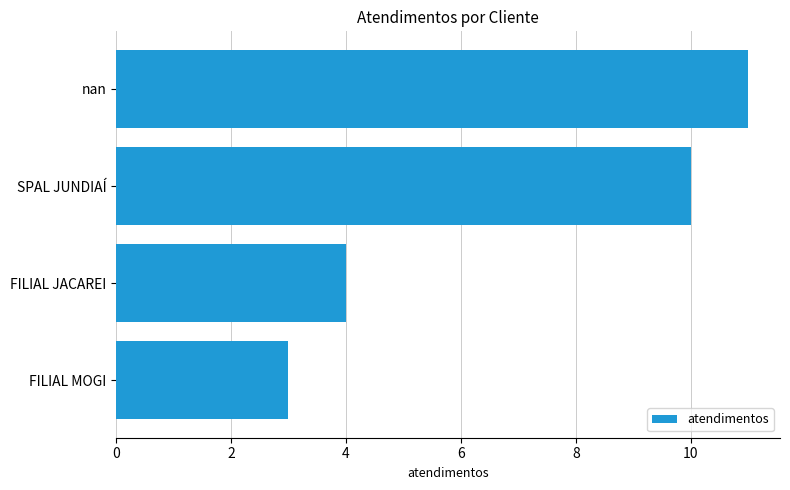

Between FILIAL MOGI and SPAL JUNDIAÍ, which is larger?

SPAL JUNDIAÍ